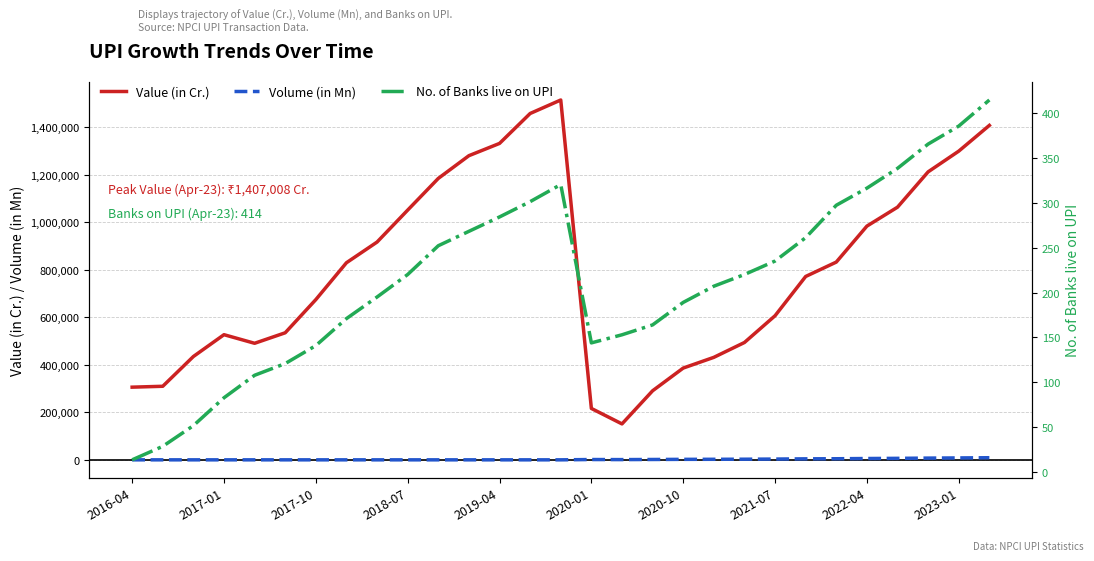

What is the sum of all Value (in Cr.) values?

22979478.0